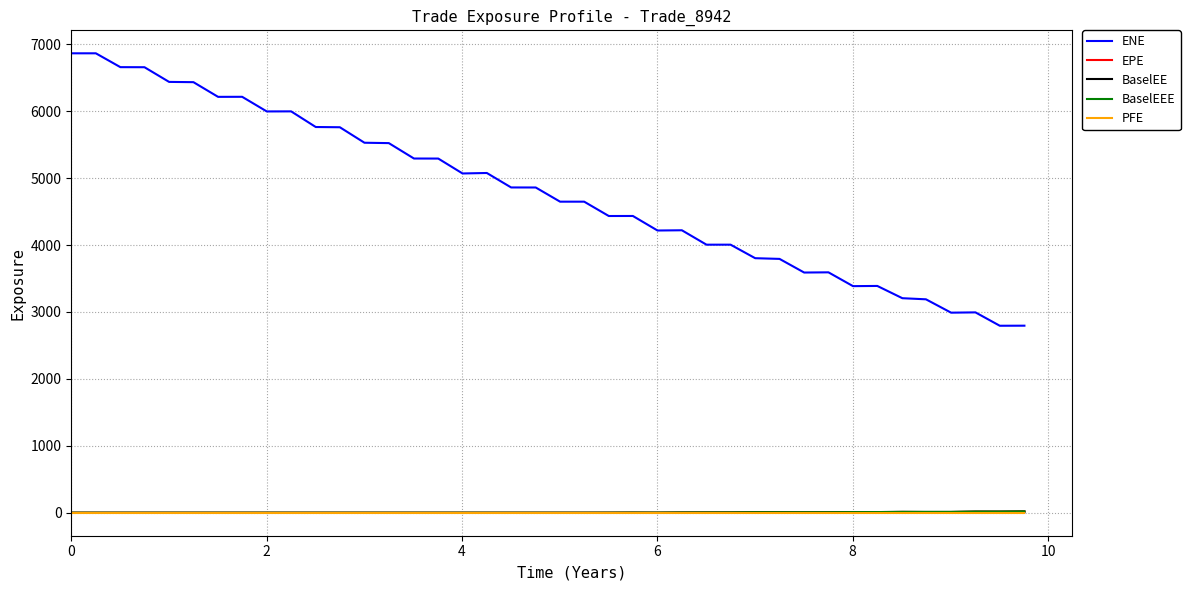

Is this an area chart (filled region under the line)?

No